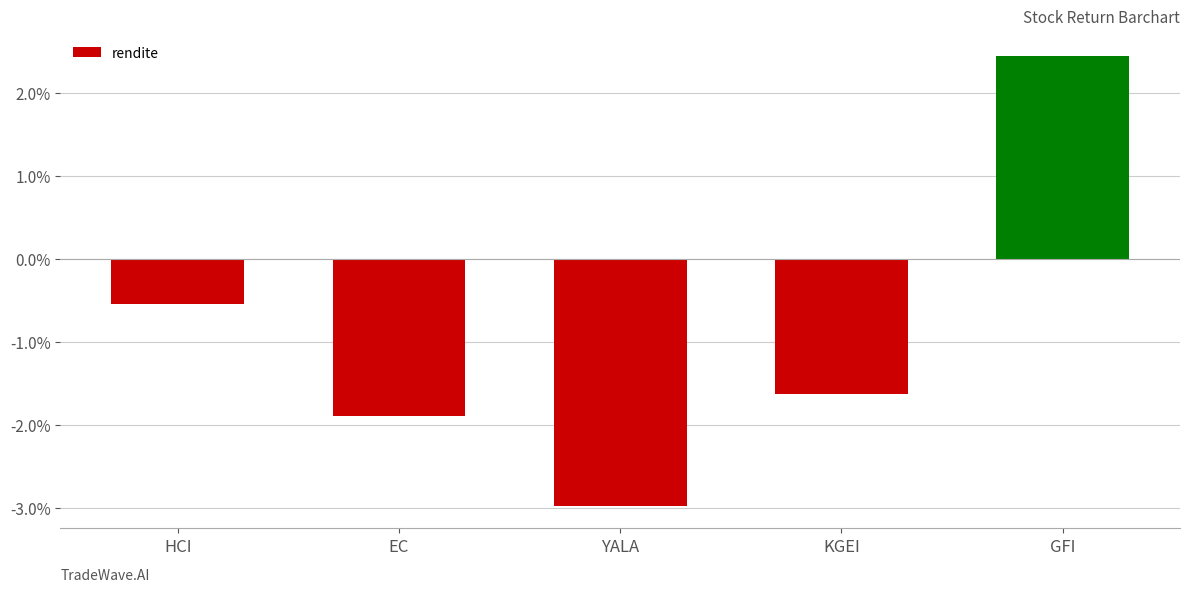

At which label does the data first exceed 0?

GFI